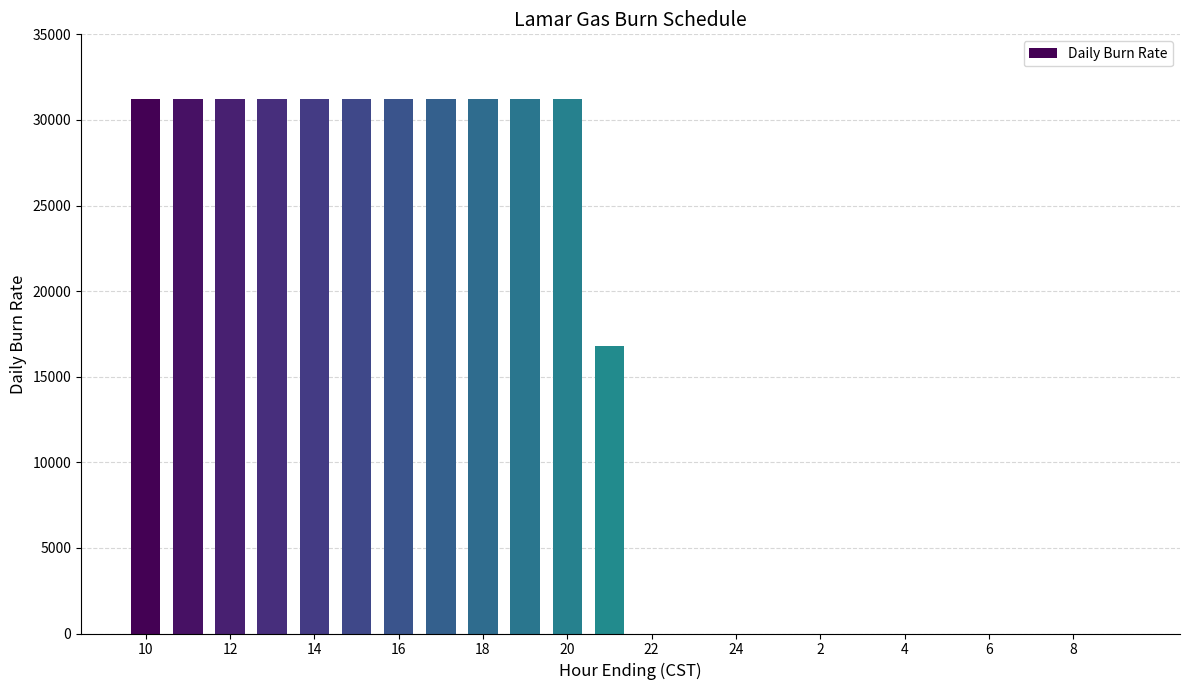

What is the sum of all values?

360000